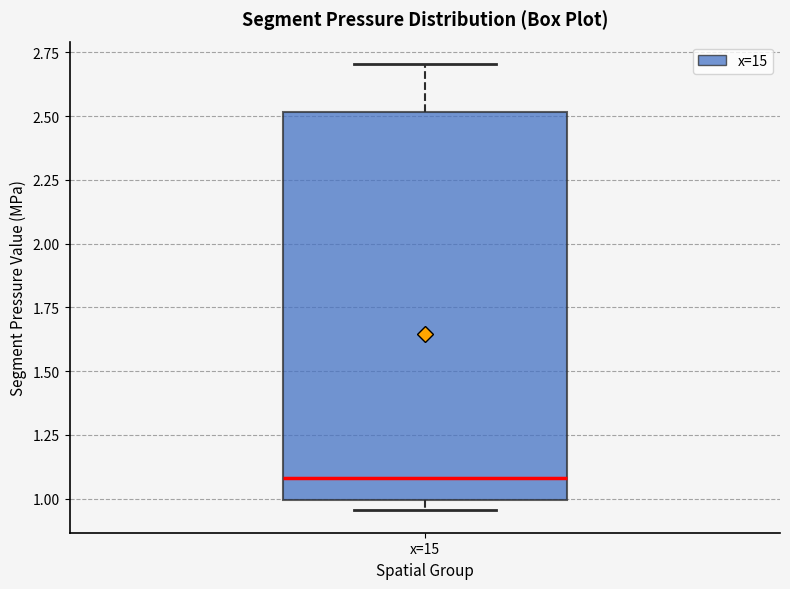

Read this box plot against the y-axis: the position of the median line, the range covered by the box, and the ends of both whiskers. The values are not printed on the chart, so give them approximately, as read against the axis.

median 1.10, box 1.00 to 2.50, whiskers 0.95 to 2.70